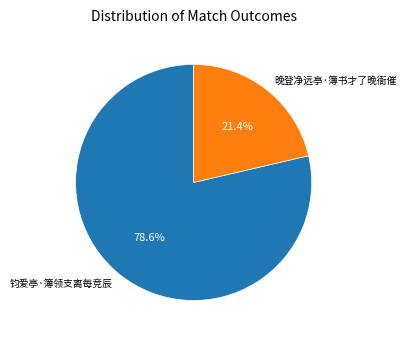

What percentage is the 钧爱亭·簿领支离每竞辰 slice, to the nearest percent?

79%